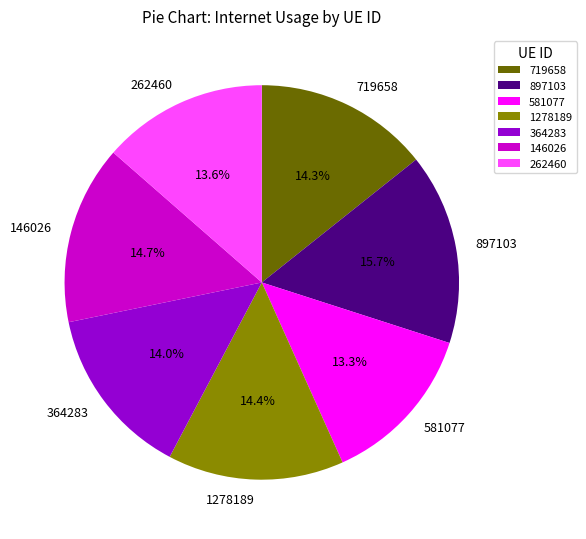

Is it true that 581077 is 13% of the pie?

True